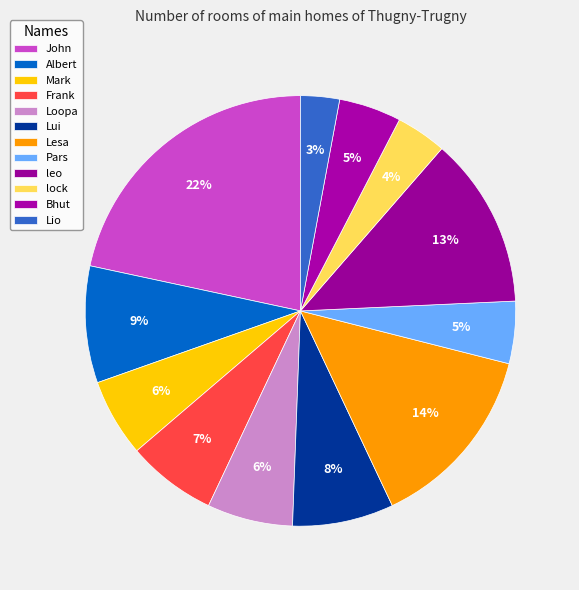

To the nearest percent, what is the combined percentage of leo and Mark?

19%